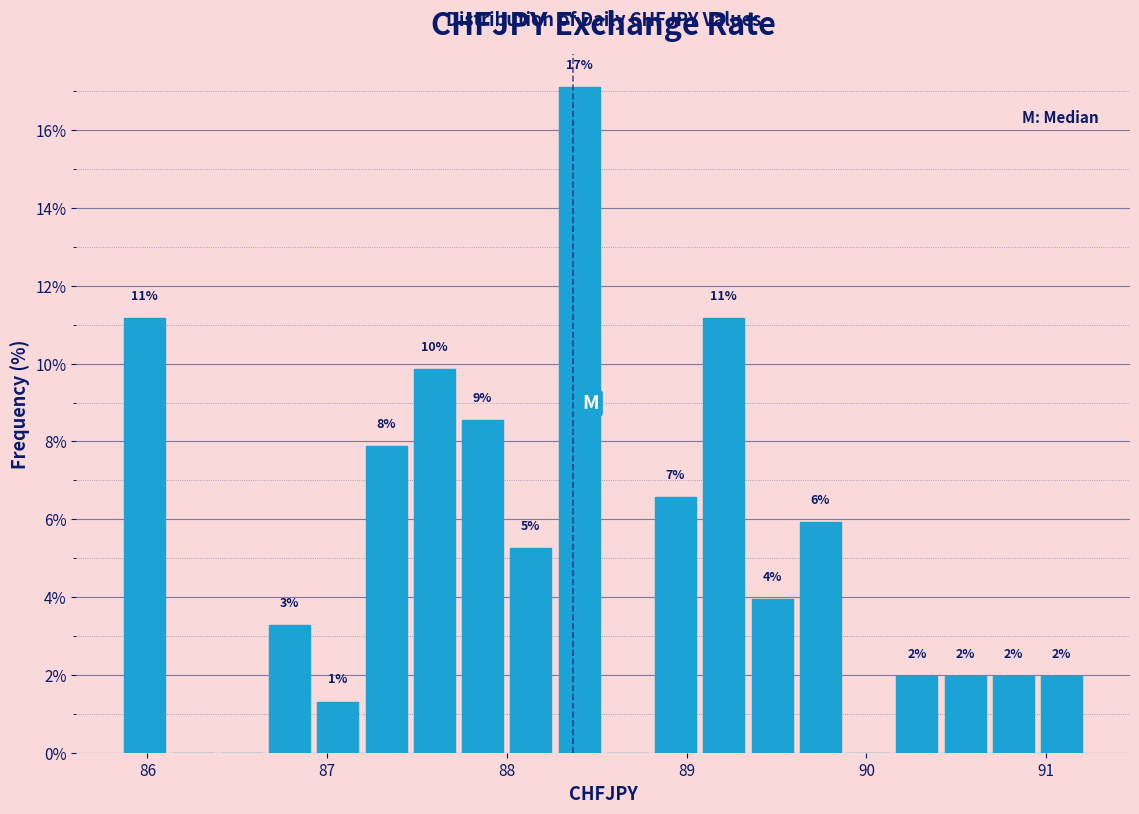

Read against the x-axis, roughly where is the centre of the tallest bar?

88.4